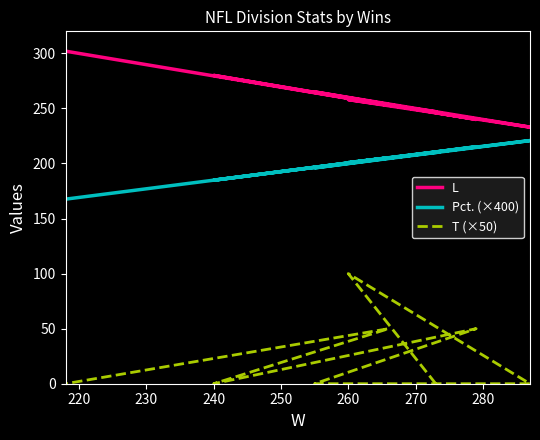

In L, how many points are higher than both neighbors (excluding endpoints)?

3